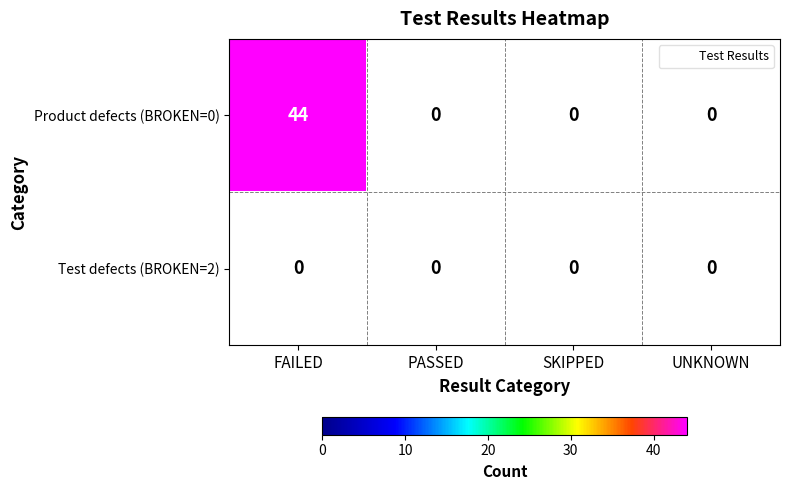

Is it true that Product defects (BROKEN=0) equals 74 at FAILED?

False